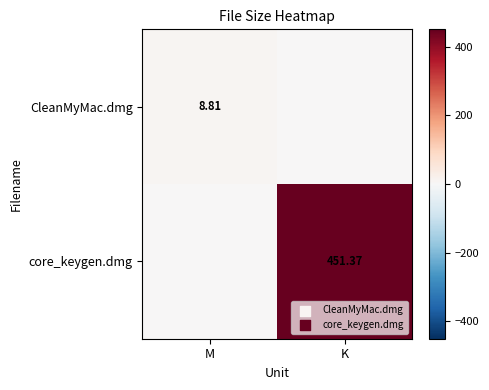

The core_keygen.dmg series shows 451.4 at K. True or false?

True